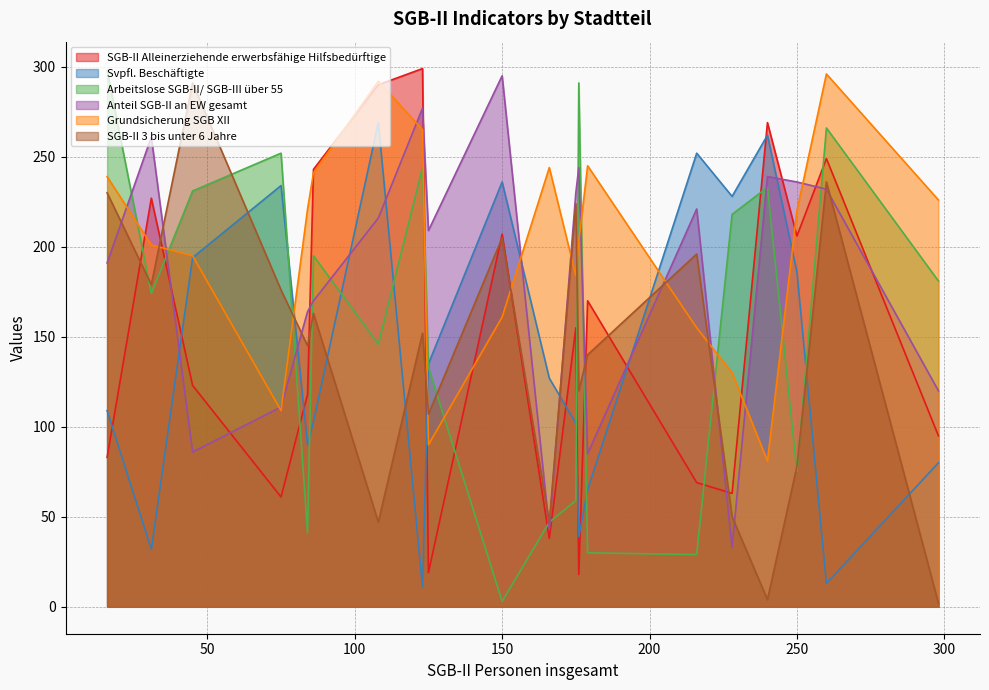

Which series ends up on top after the final intersection of SGB-II 3 bis unter 6 Jahre and Grundsicherung SGB XII?

Grundsicherung SGB XII